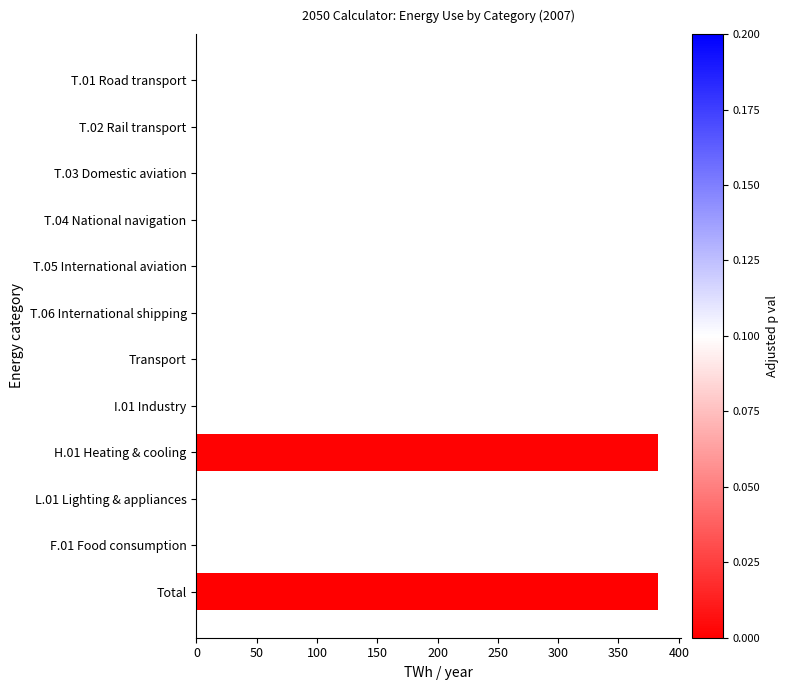

What is the average value?

63.8